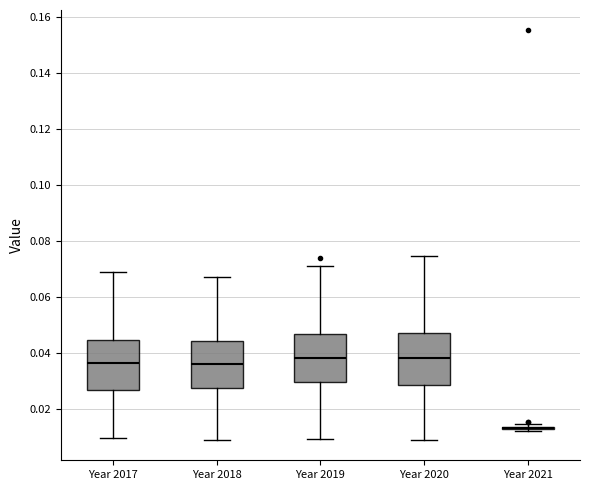

Reading left to right, read every box against the y-axis: the position of its median line, the range the box covers, and the ends of its whiskers. The values are not printed on the chart, so give them approximately, as read against the axis.

Year 2017: median 0.036, box 0.026 to 0.044, whiskers 0.010 to 0.068
Year 2018: median 0.036, box 0.028 to 0.044, whiskers 0.008 to 0.068
Year 2019: median 0.038, box 0.030 to 0.046, whiskers 0.010 to 0.072
Year 2020: median 0.038, box 0.028 to 0.046, whiskers 0.008 to 0.074
Year 2021: box collapsed to a line at 0.012, whiskers 0.012 to 0.014